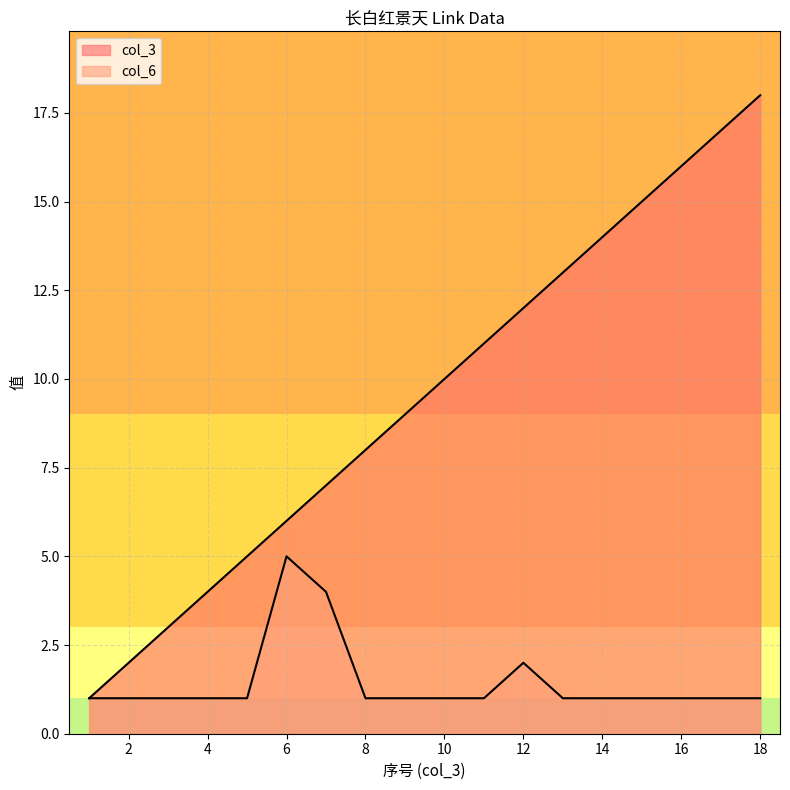

True or false: col_3 and col_6 cross at least once.

False